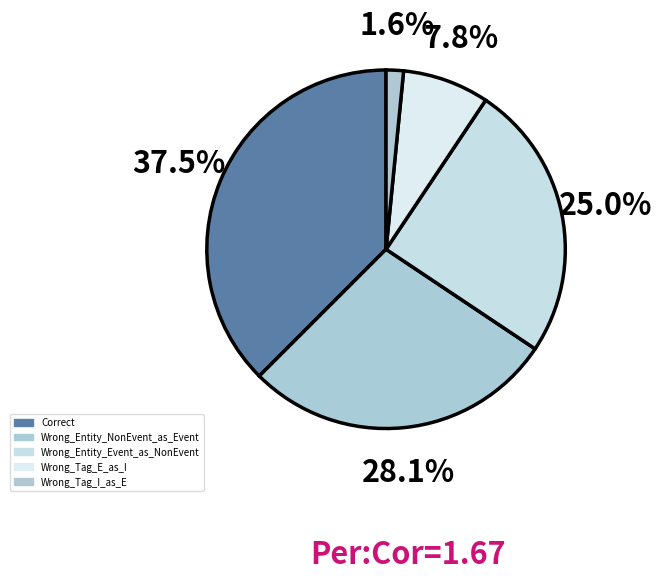

How many segments does this pie chart have?

5